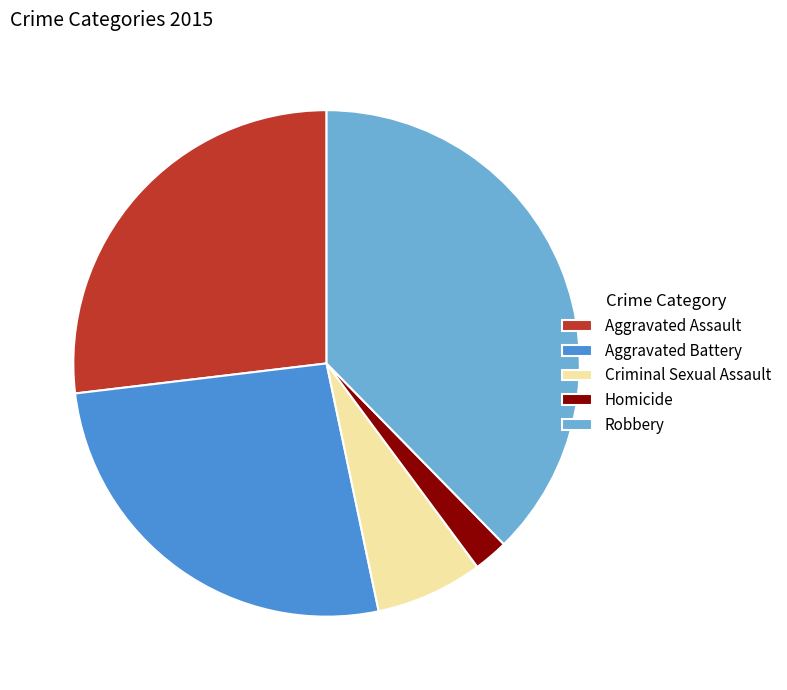

Approximately how many times larger is the value at Criminal Sexual Assault compared to Homicide?

3.1